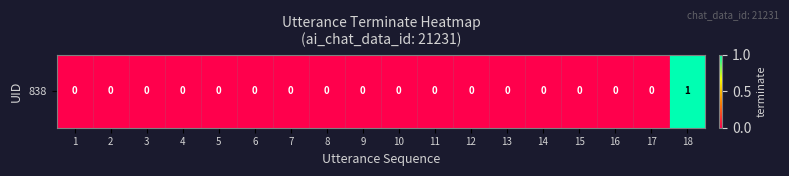

Count the values in the range 0 to 1.

18